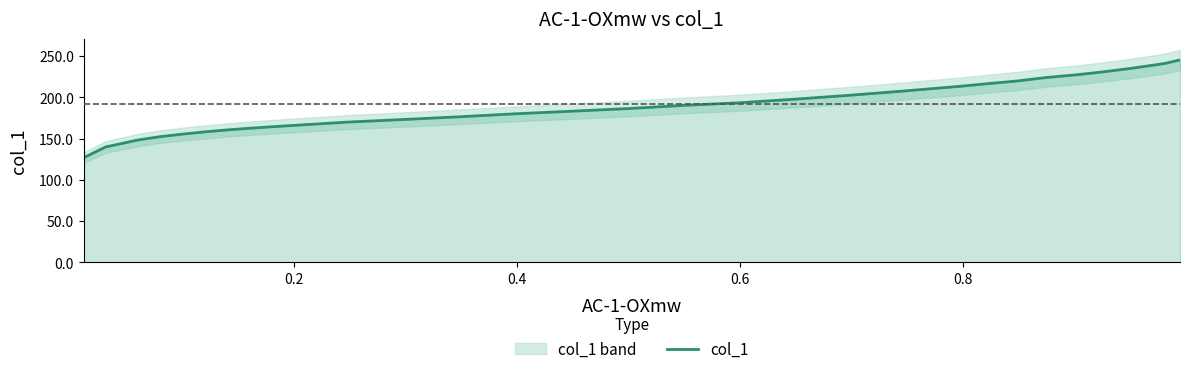

What is the maximum value for col_1?

245.4